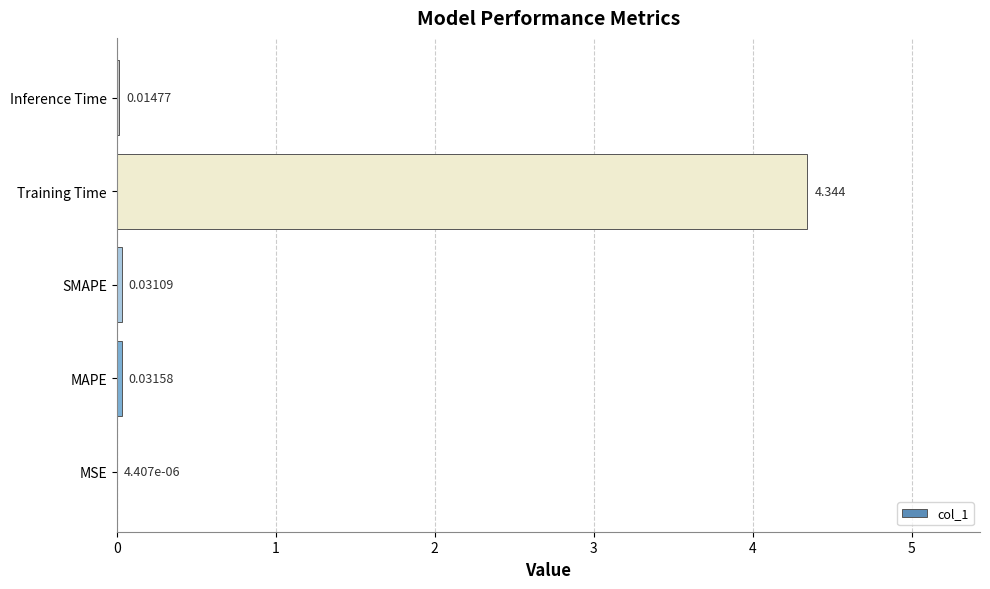

At which category does the chart reach its peak across all series?

Training Time